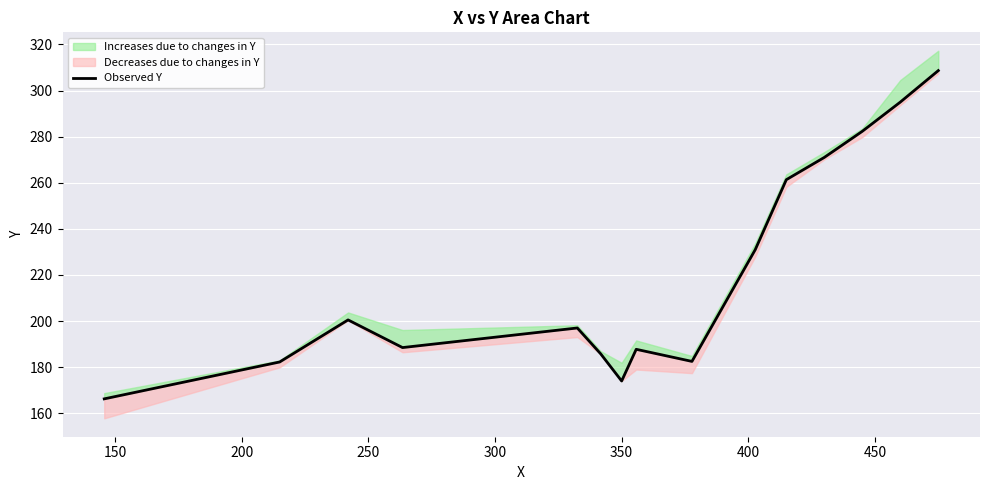

The chart shows a value of 259.3 at 150. True or false?

False